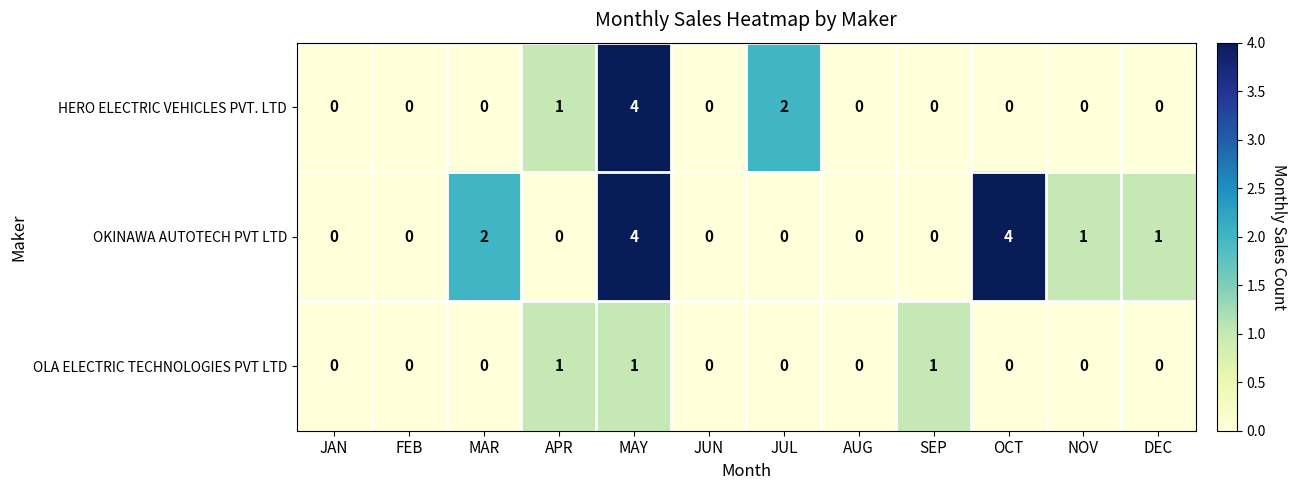

Which series has the largest total across all categories?

OKINAWA AUTOTECH PVT LTD